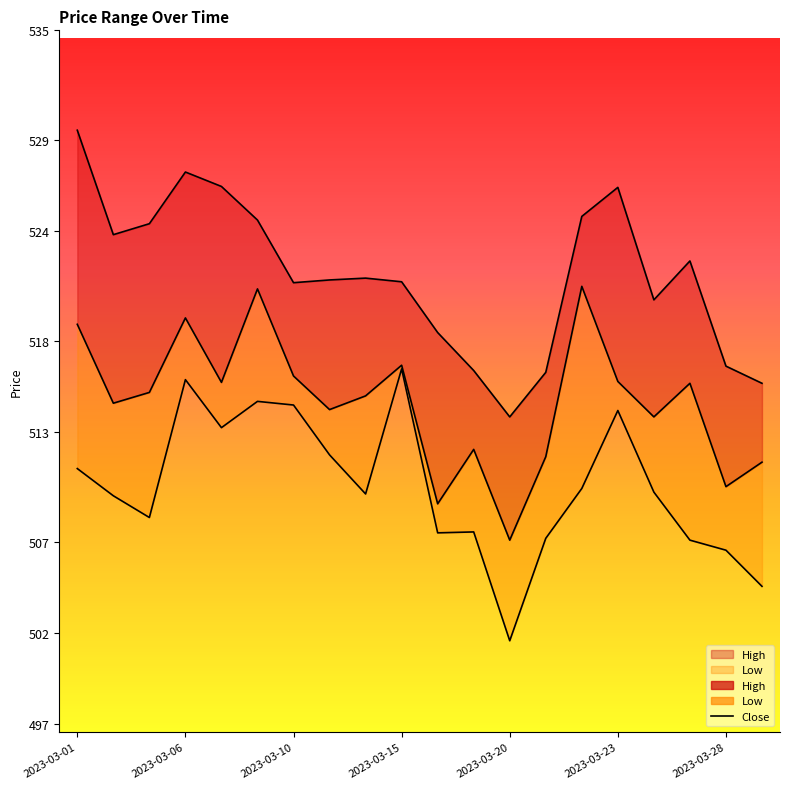

What is the average value of the Close series?

514.7